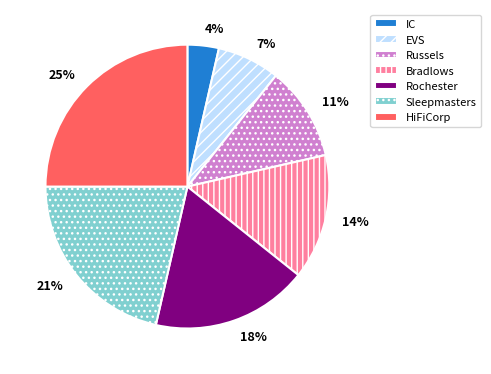

The Bradlows slice represents 14% of the pie. True or false?

True